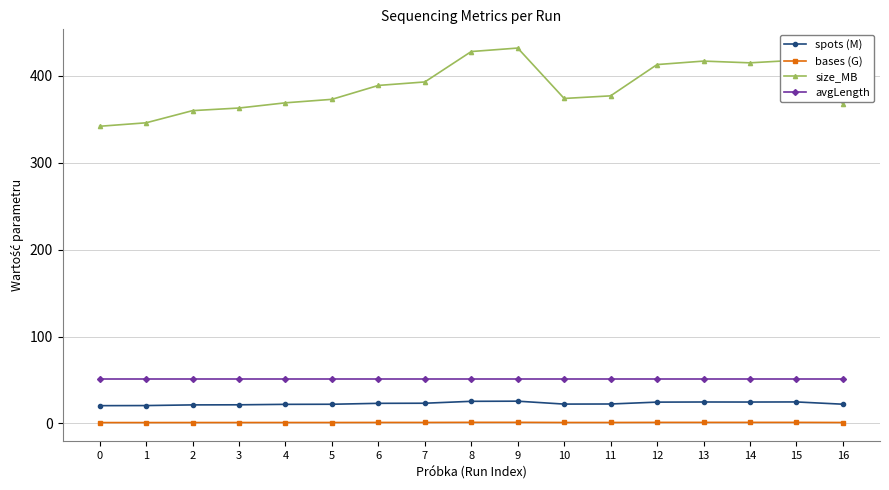

Is the value of bases (G) at 10 greater than the value of avgLength at 8?

No